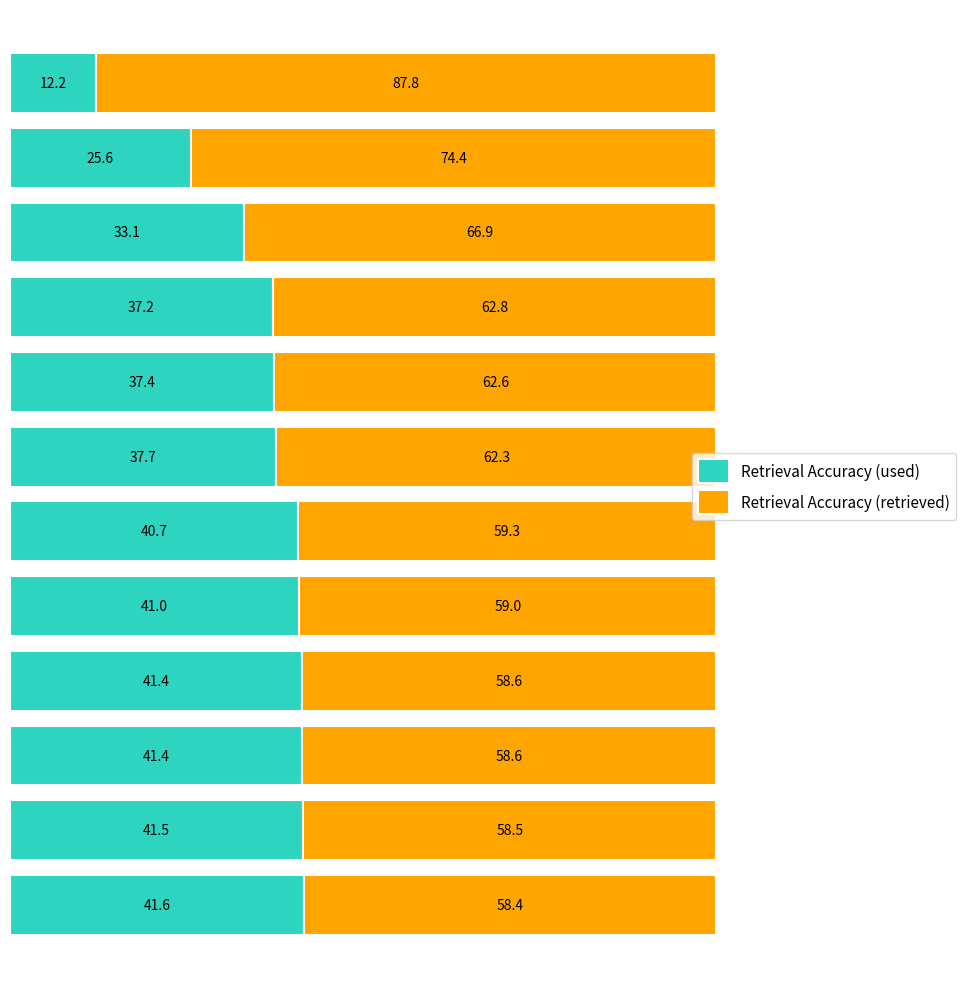

What is the difference between the second highest and second lowest values in the Retrieval Accuracy (used) series?

15.9